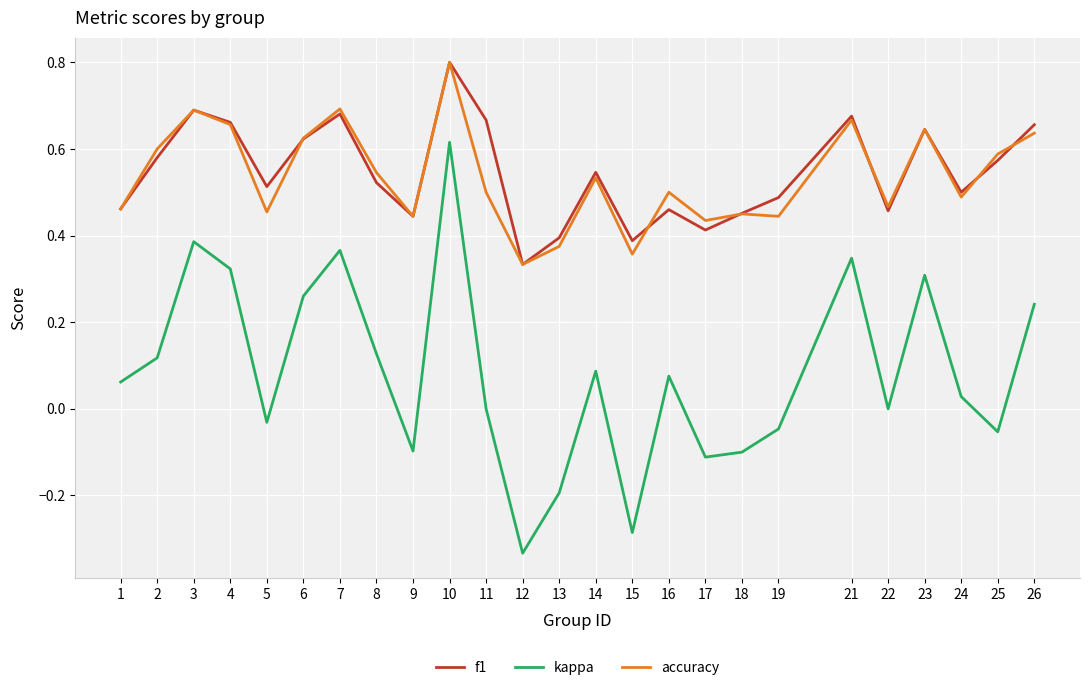

Is the value of kappa at 16 greater than the value of accuracy at 14?

No